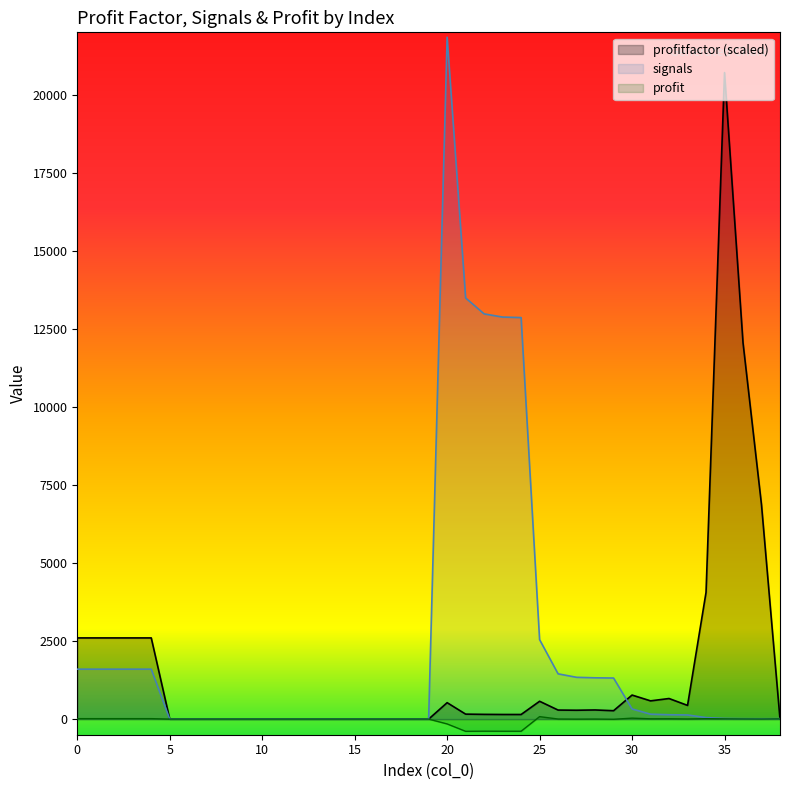

What is the value of the signals point at the 34th from the left?

133.0